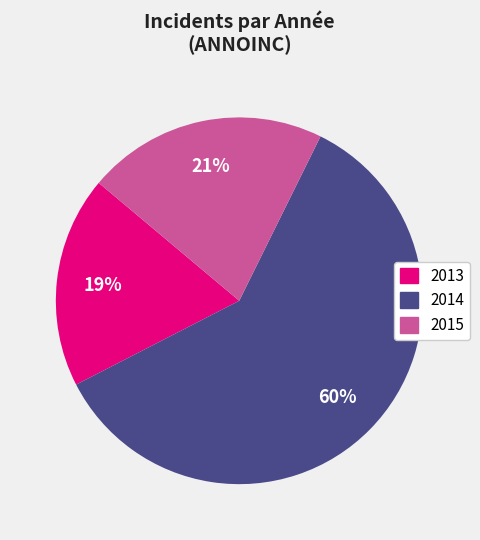

Is there a majority slice in this chart?

Yes